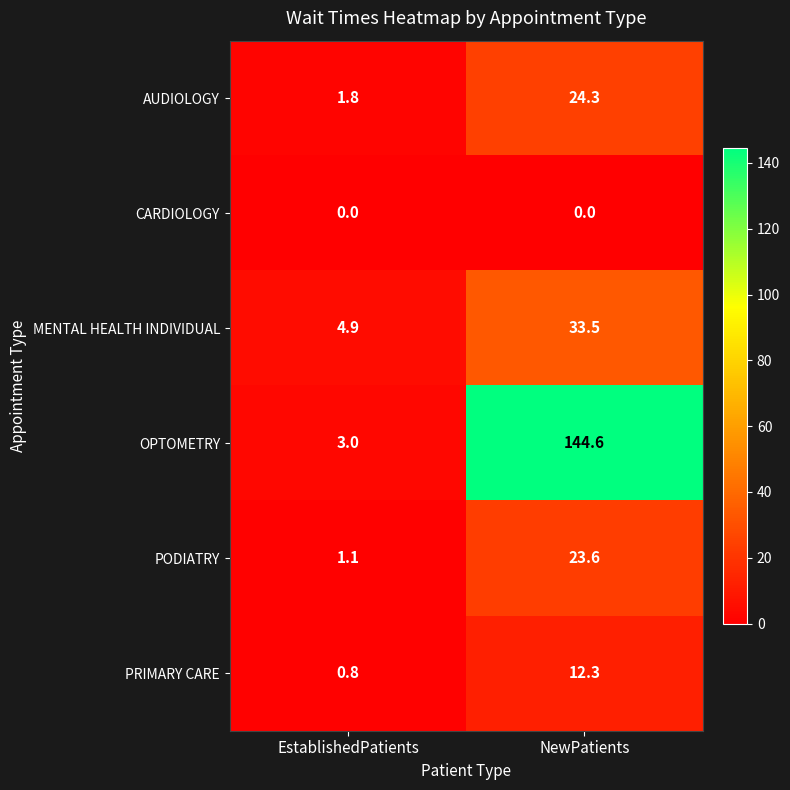

What is the difference between the MENTAL HEALTH INDIVIDUAL values at EstablishedPatients and NewPatients?

28.6